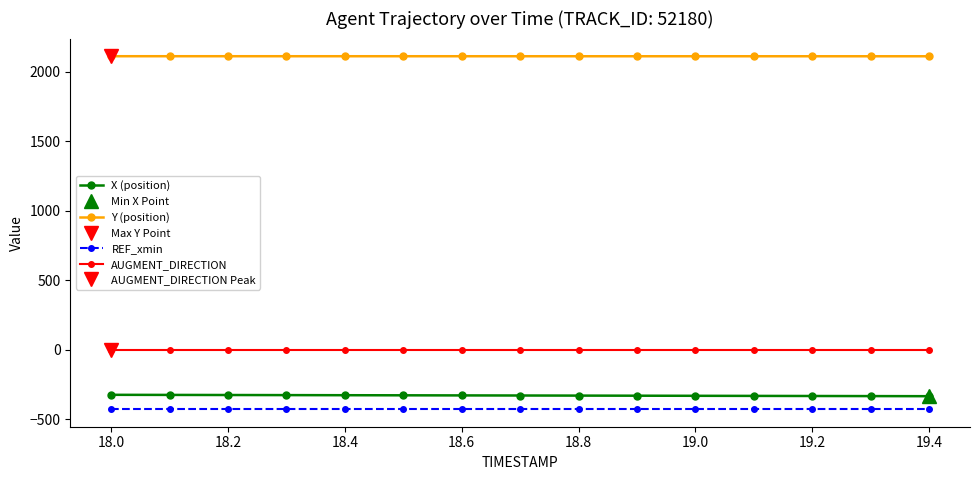

The value of REF_xmin at 18.0 is -600.2. True or false?

False